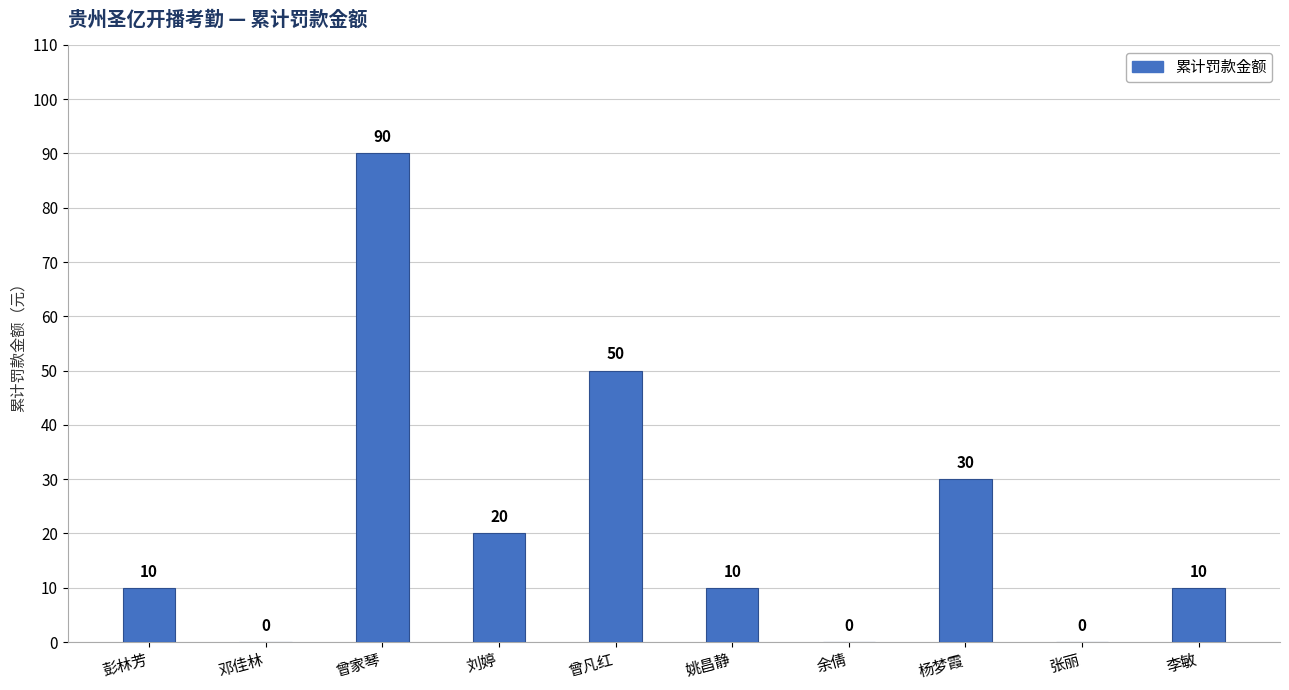

Where is the data nearest to the value 45?

曾凡红